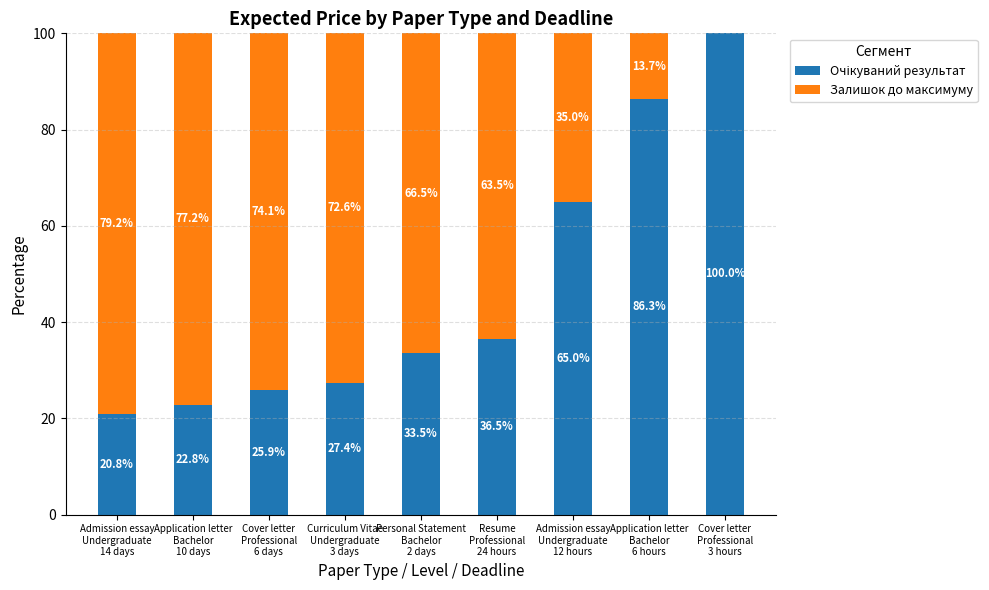

How many categories are shown in the chart?

9